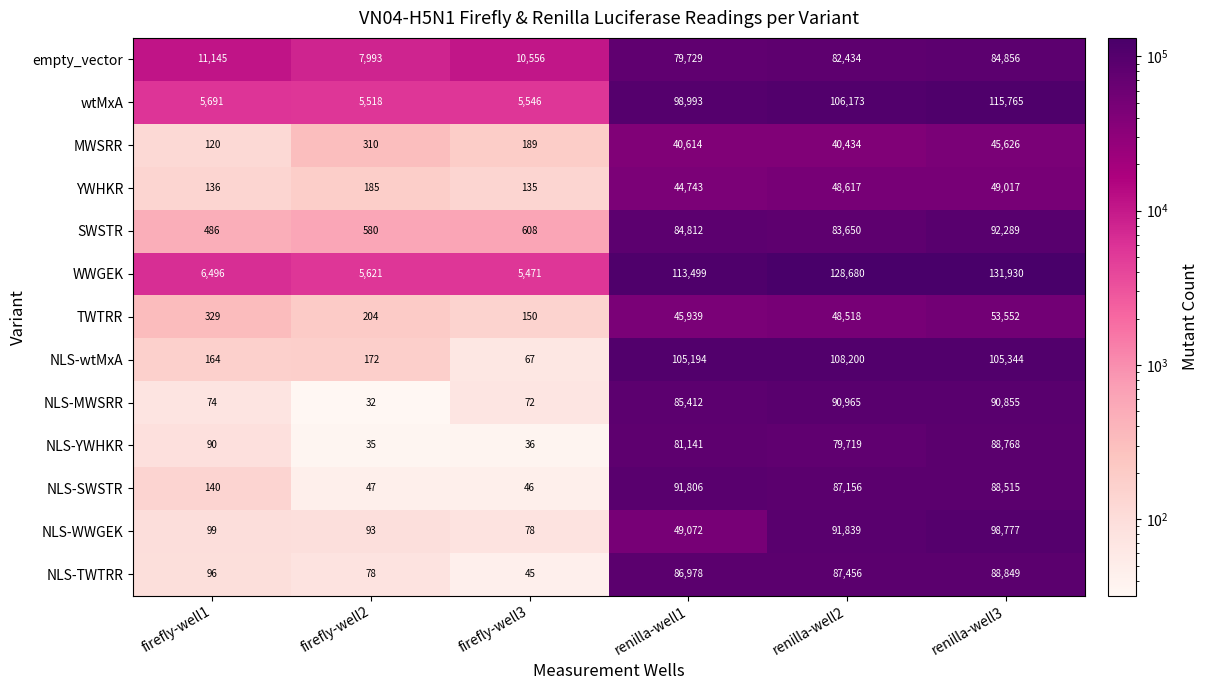

Between firefly-well1 and renilla-well1, which series saw the biggest shift?

WWGEK